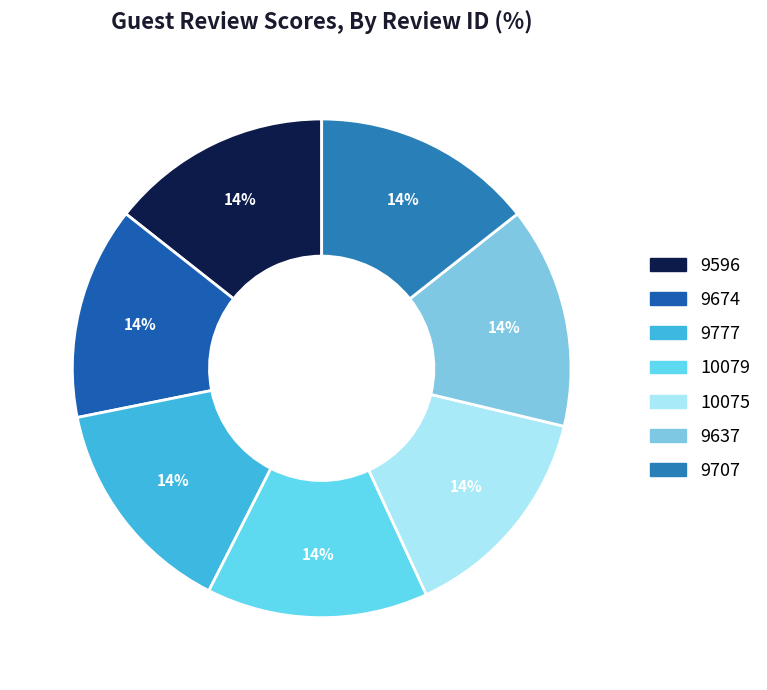

Does 9777 represent more than half of the total?

No